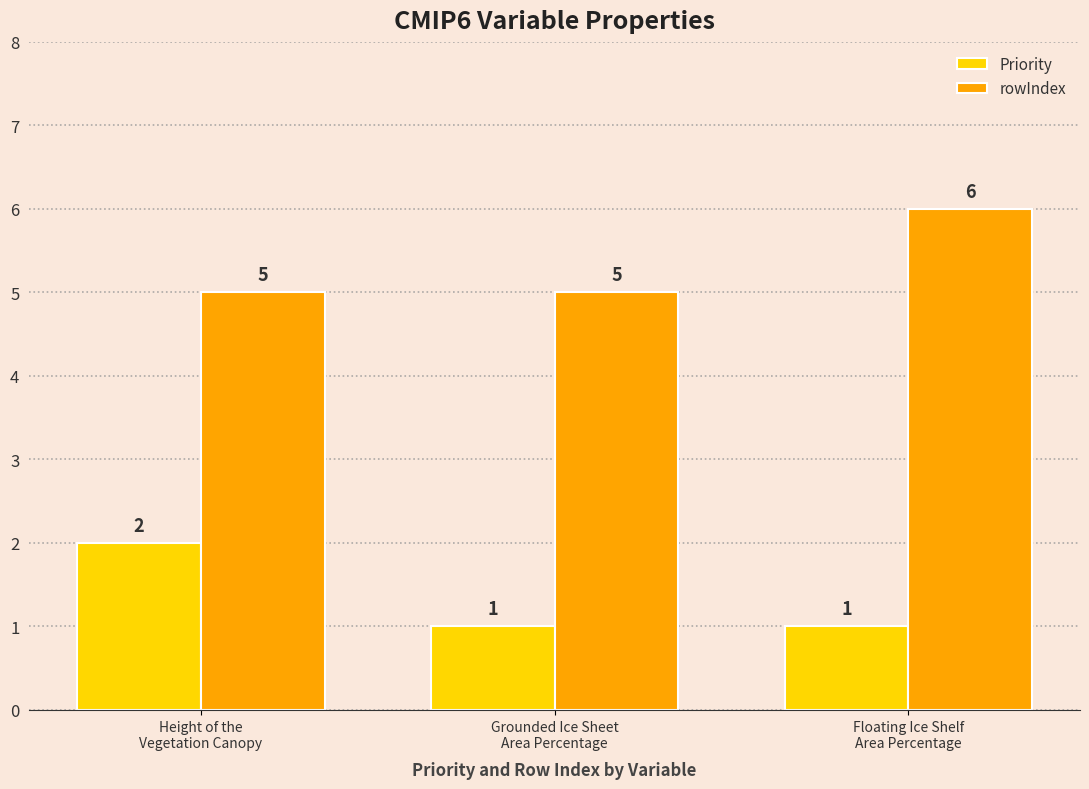

The rowIndex series shows 3 at Height of the
Vegetation Canopy. True or false?

False